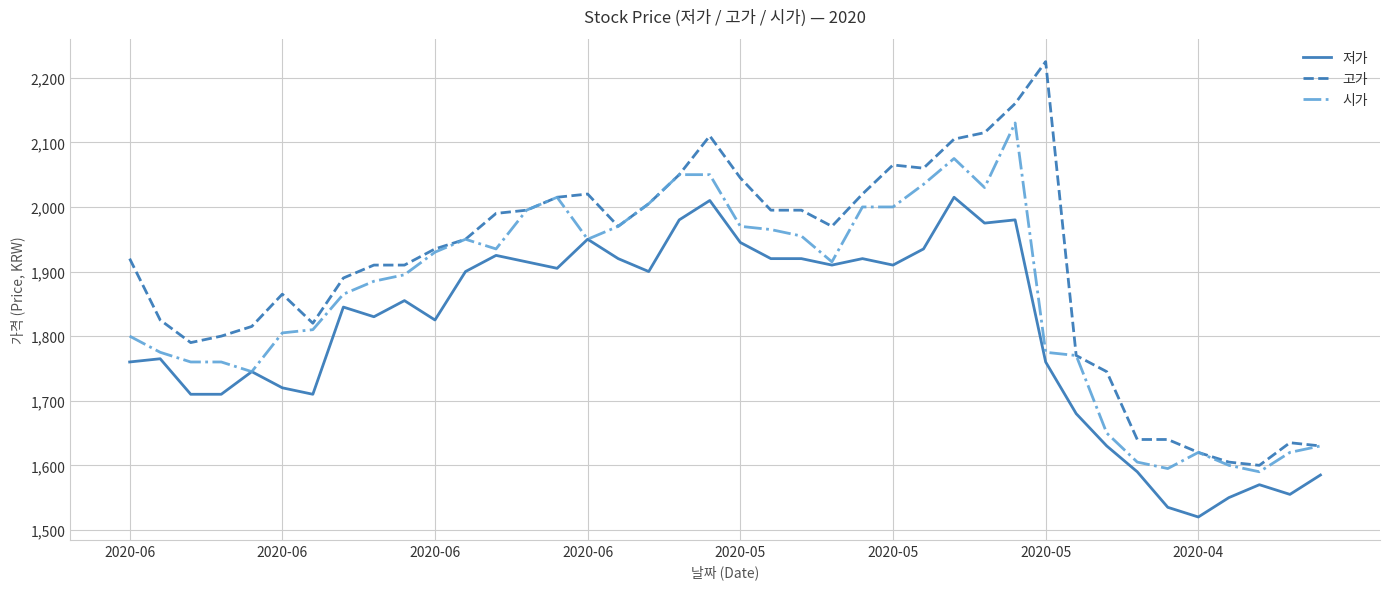

Which series has the largest total across all categories?

고가